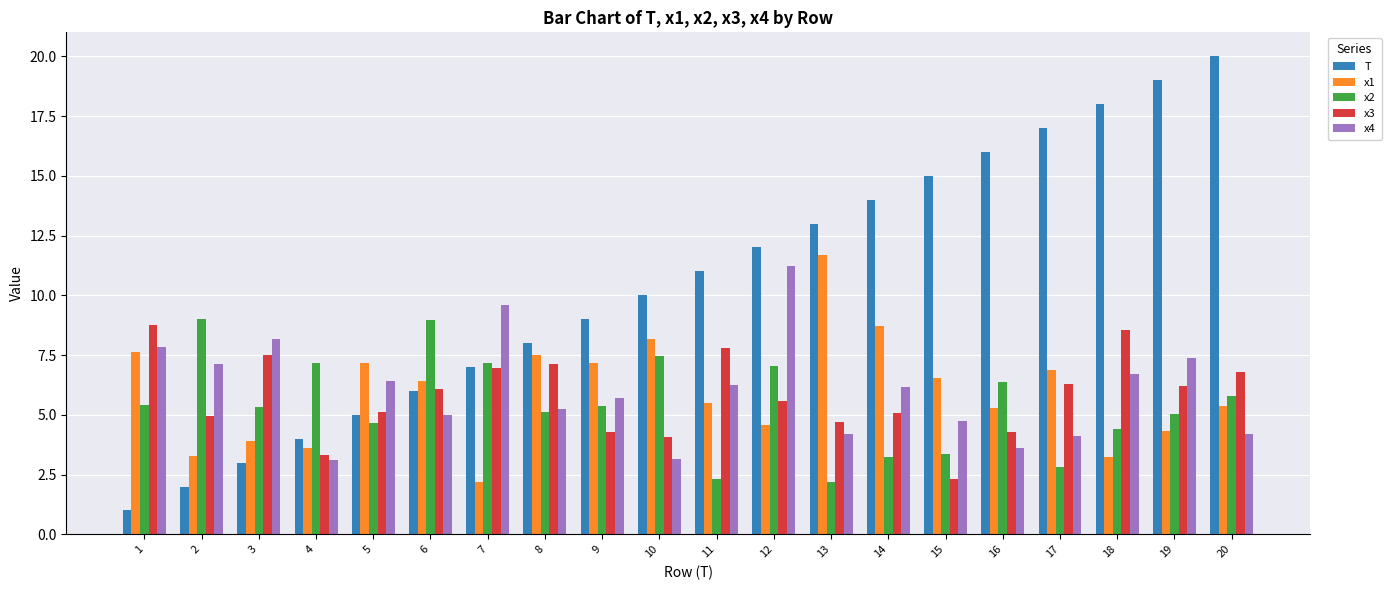

Which series has the widest spread of values?

T